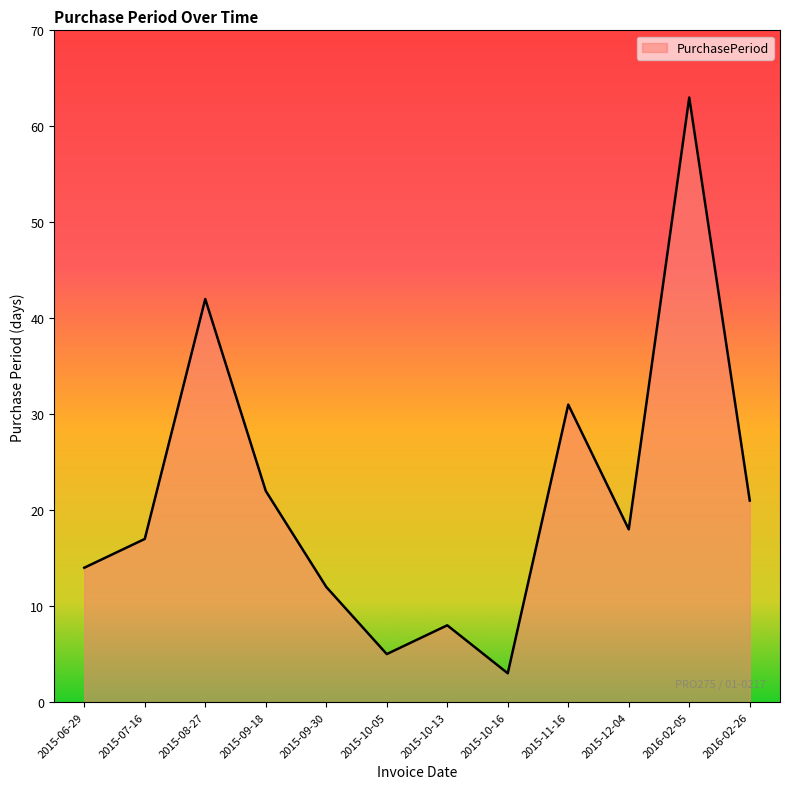

The chart shows a value of 8 at 2015-09-30. True or false?

False